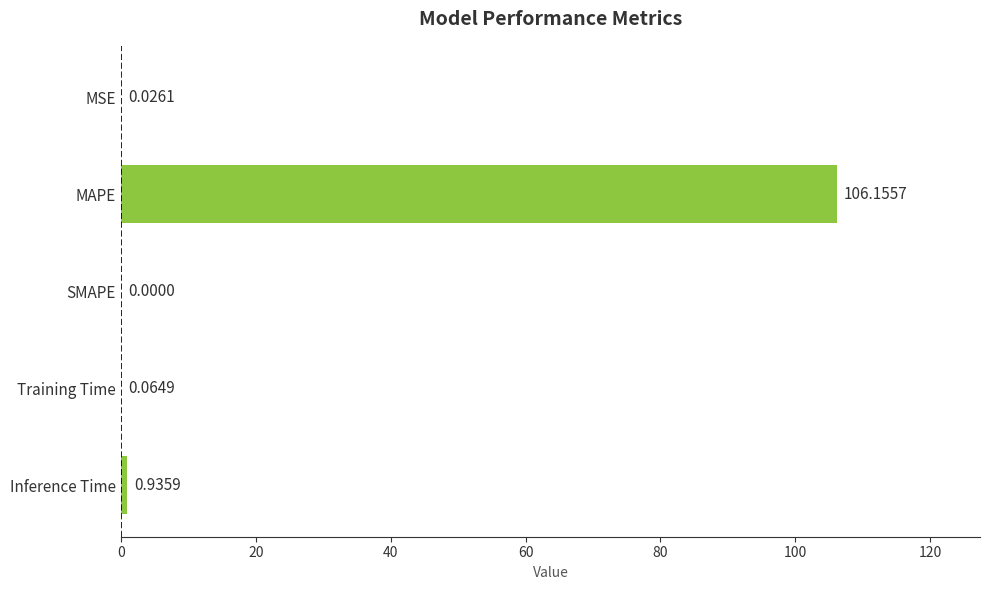

How many distinct data groups are displayed?

1